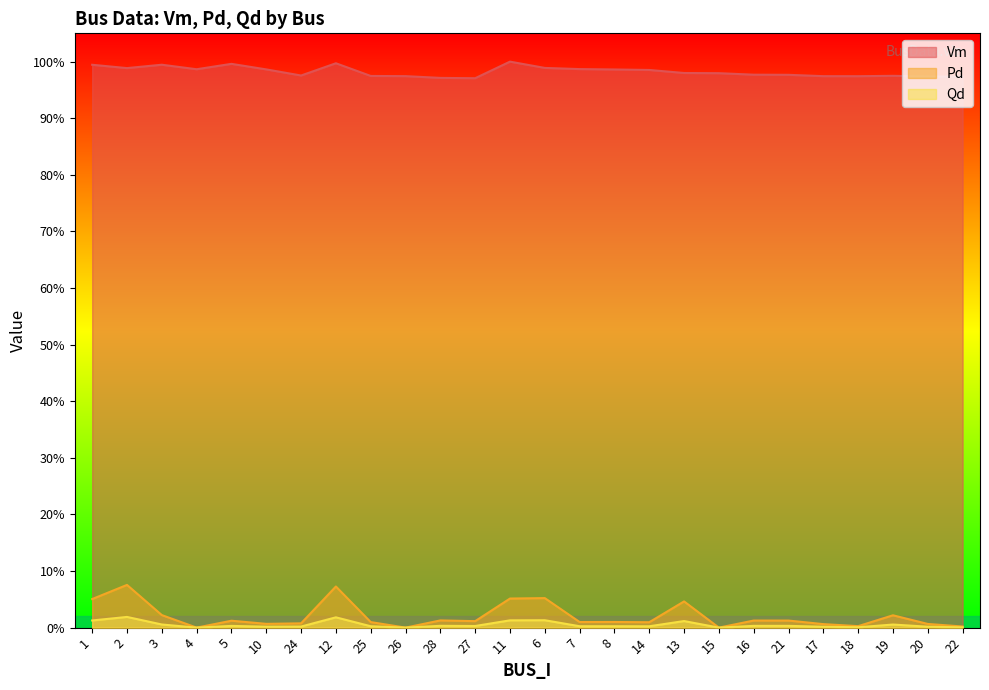

At which label is Pd closest to 0?

4